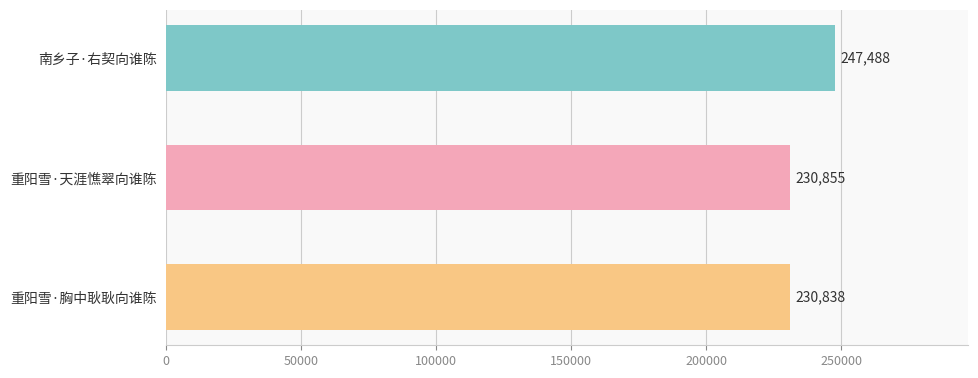

What position from the bottom is 重阳雪·天涯憔翠向谁陈?

2